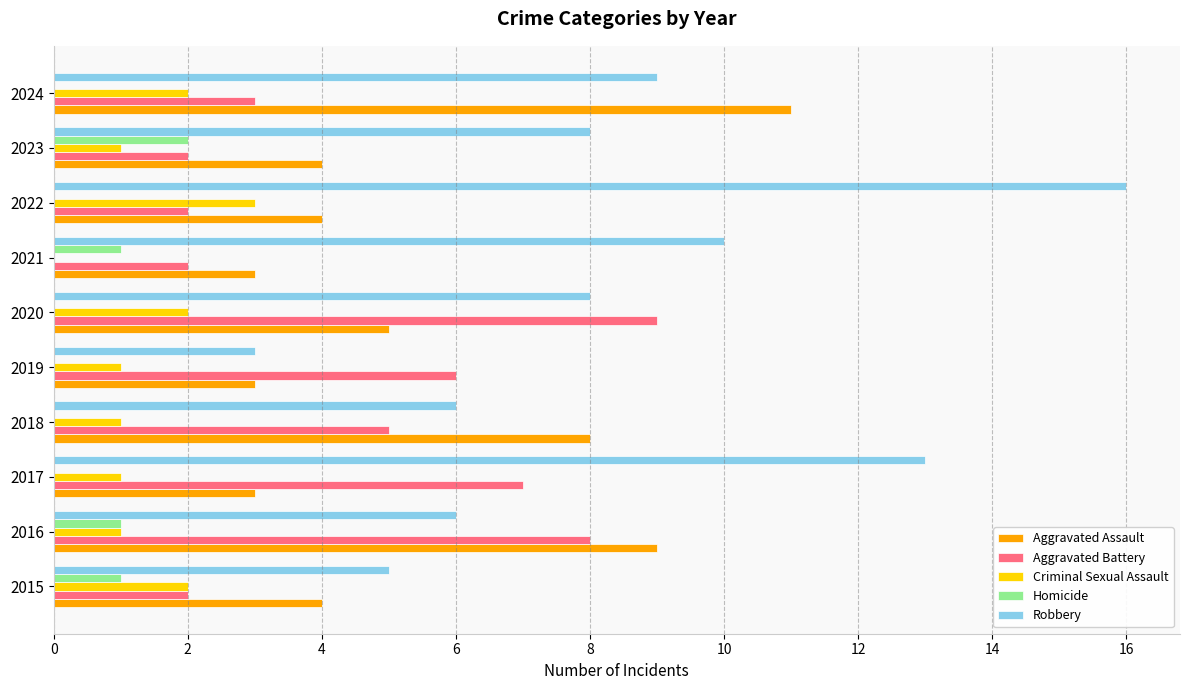

How many categories are shown in the chart?

10